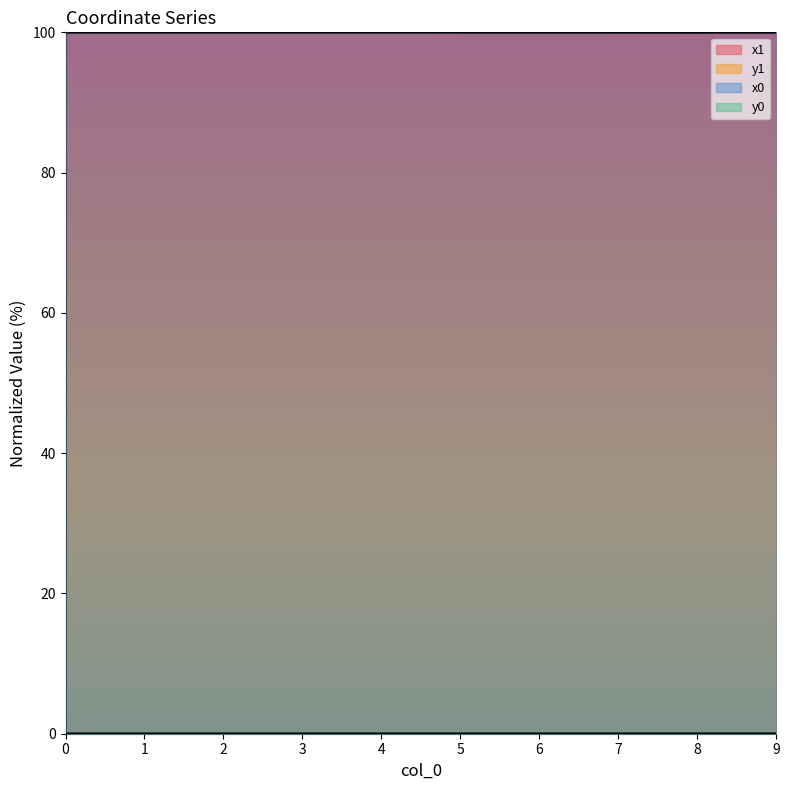

Is it true that y1 equals 0.0 at 1?

False